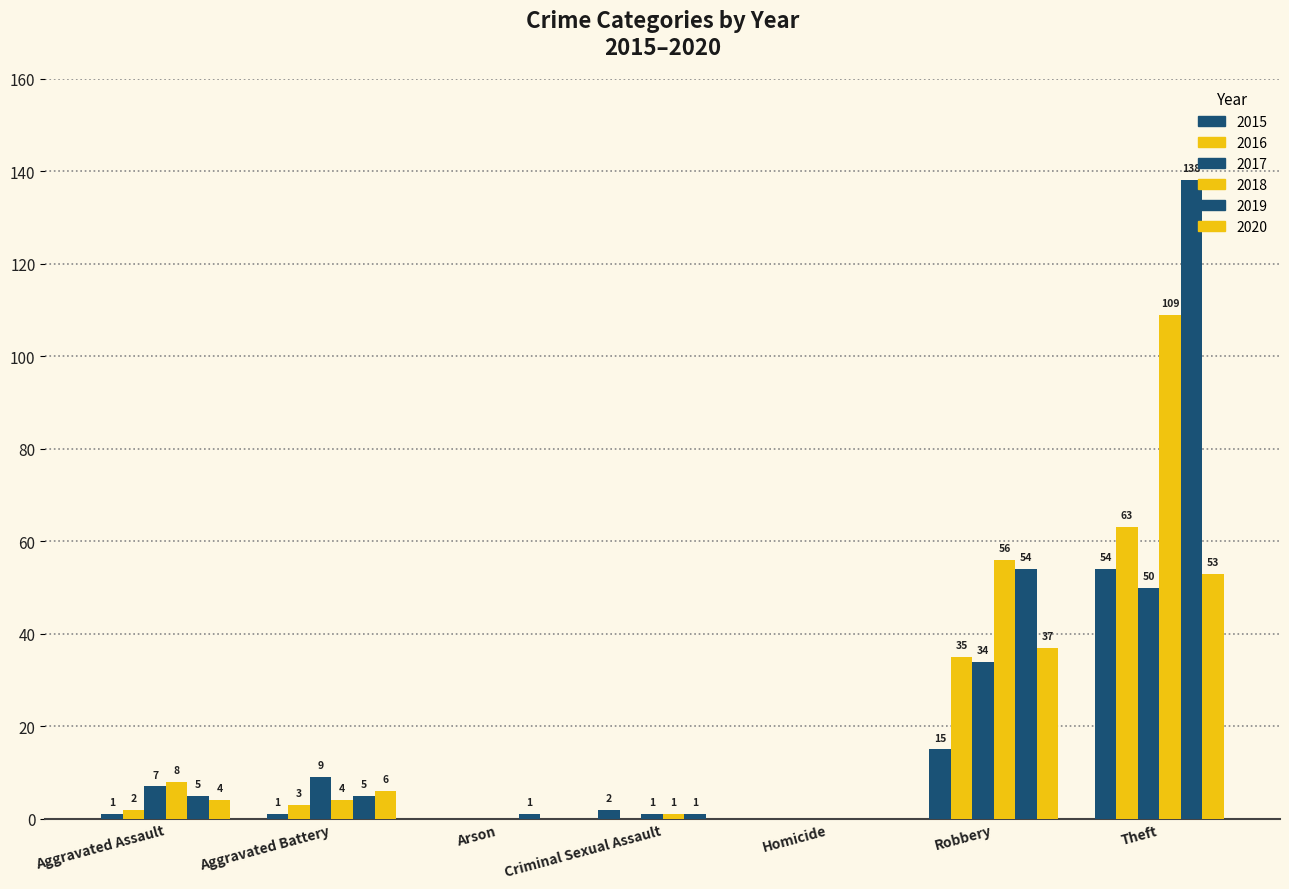

Are the bars horizontal?

No